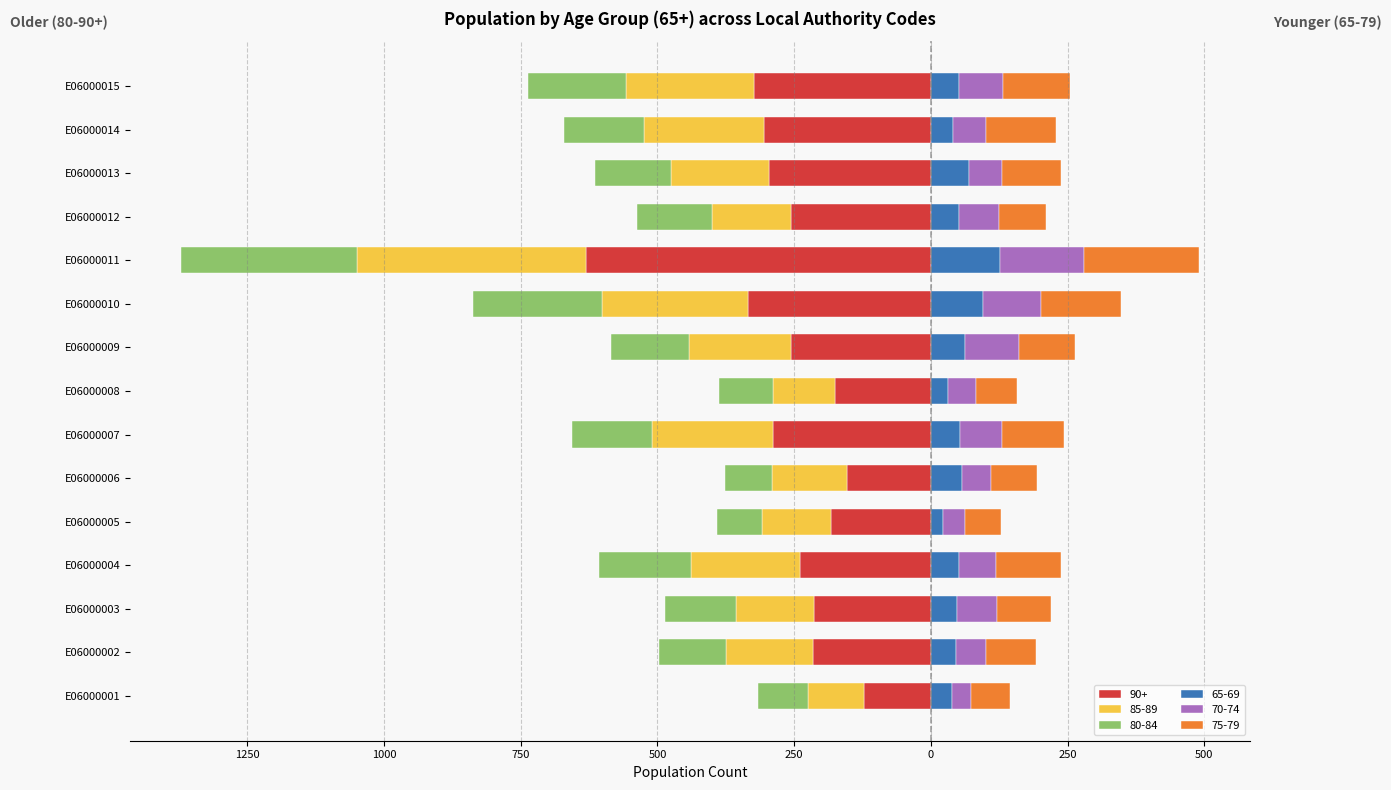

What is the value of the 70-74 bar at the 4th from the left?

67